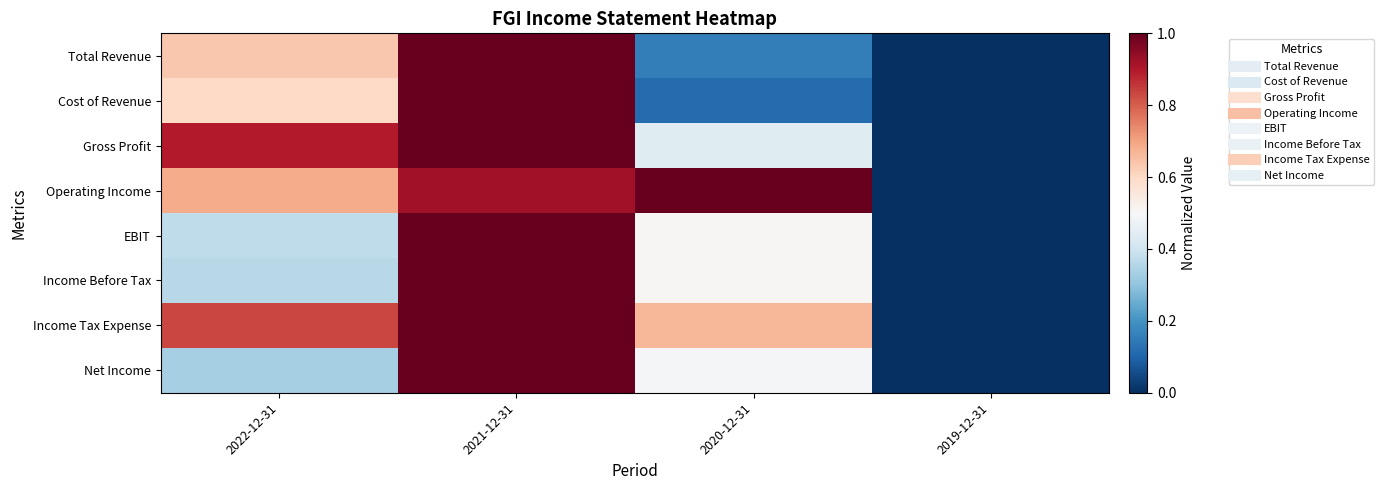

Reading left to right, transcribe all the data shown in this chart.

Total Revenue: 2022-12-31=0.6	2021-12-31=1.0	2020-12-31=0.2	2019-12-31=0.0
Cost of Revenue: 2022-12-31=0.6	2021-12-31=1.0	2020-12-31=0.1	2019-12-31=0.0
Gross Profit: 2022-12-31=0.9	2021-12-31=1.0	2020-12-31=0.4	2019-12-31=0.0
Operating Income: 2022-12-31=0.7	2021-12-31=0.9	2020-12-31=1.0	2019-12-31=0.0
EBIT: 2022-12-31=0.4	2021-12-31=1.0	2020-12-31=0.5	2019-12-31=0.0
Income Before Tax: 2022-12-31=0.4	2021-12-31=1.0	2020-12-31=0.5	2019-12-31=0.0
Income Tax Expense: 2022-12-31=0.8	2021-12-31=1.0	2020-12-31=0.7	2019-12-31=0.0
Net Income: 2022-12-31=0.3	2021-12-31=1.0	2020-12-31=0.5	2019-12-31=0.0